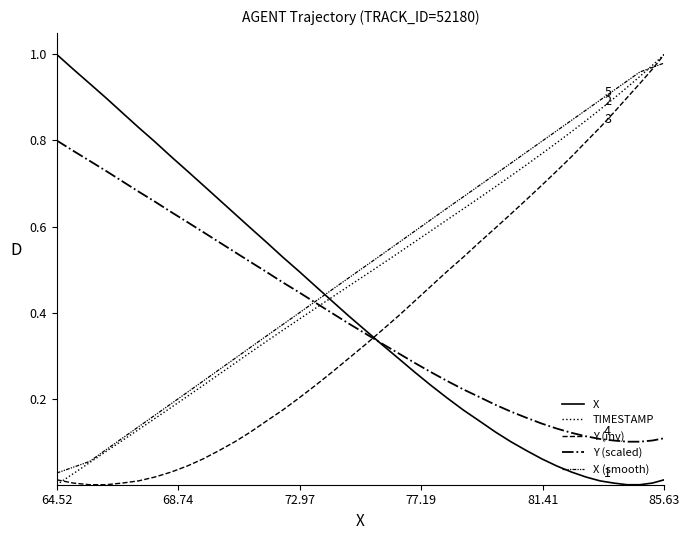

Rank the series by their maximum value, from highest to lowest.

X, TIMESTAMP, Y (inv), X (smooth), Y (scaled)